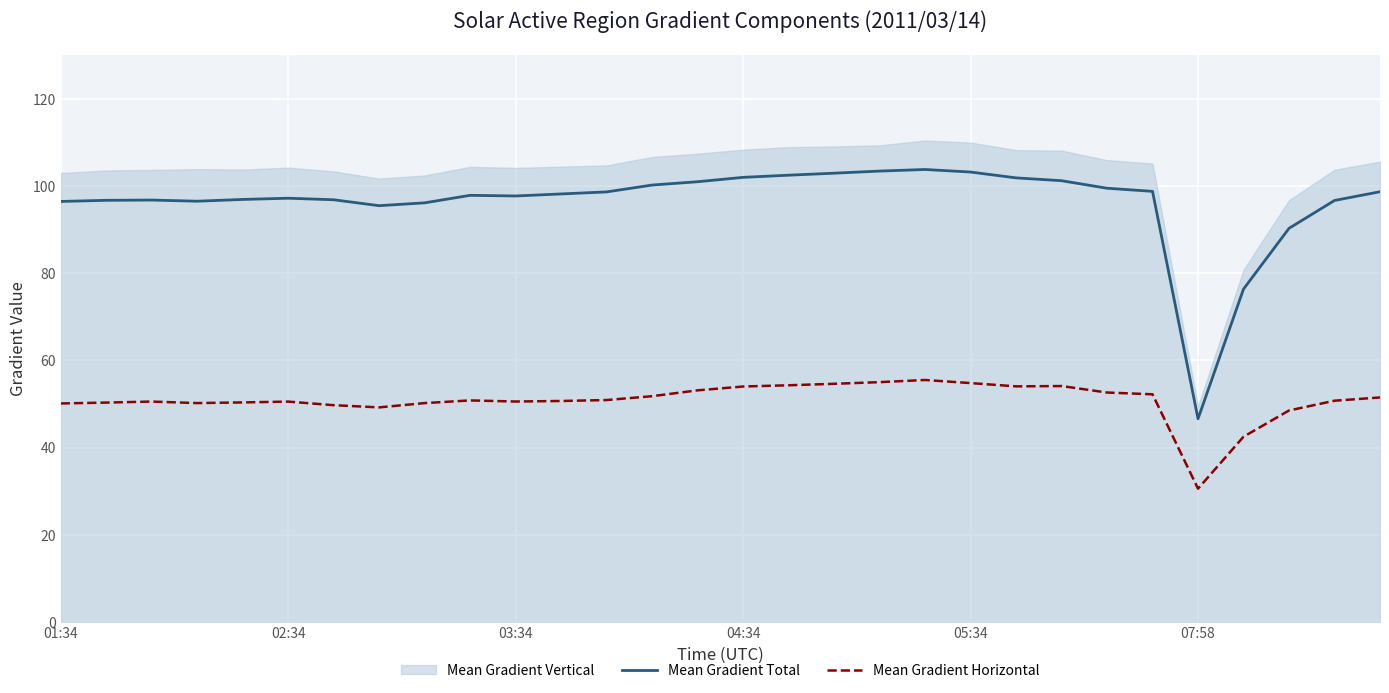

Is it true that Mean Gradient Horizontal equals 50.2 at 8?

True